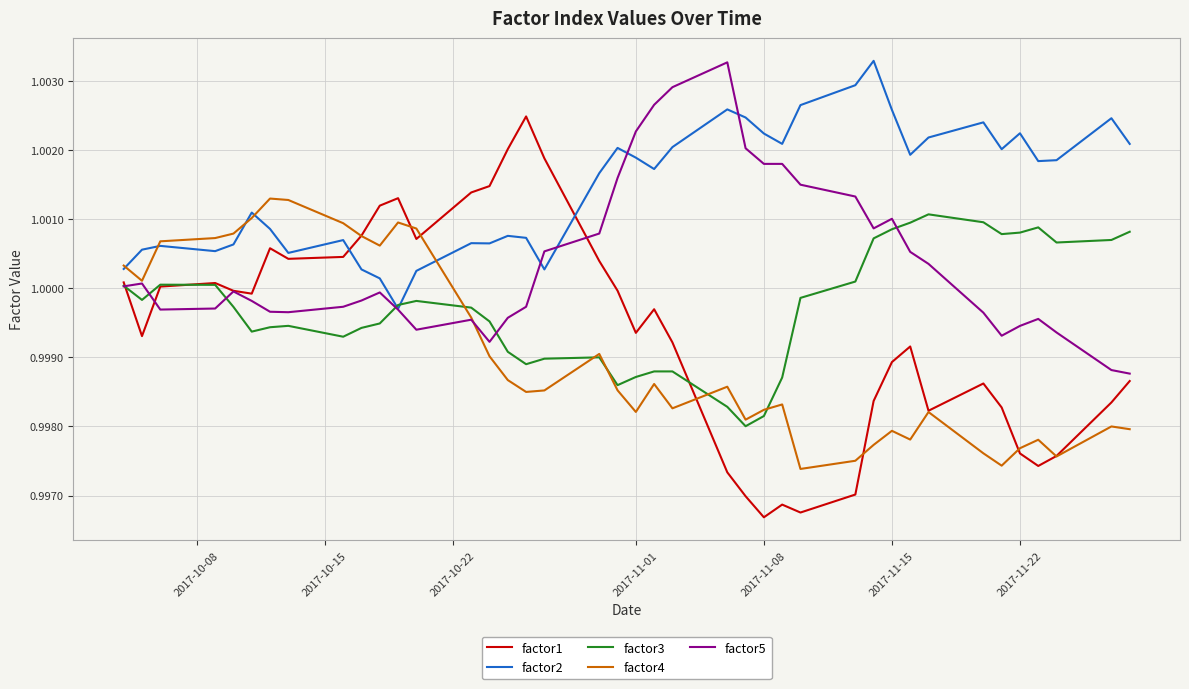

Which series has the widest spread of values?

factor1